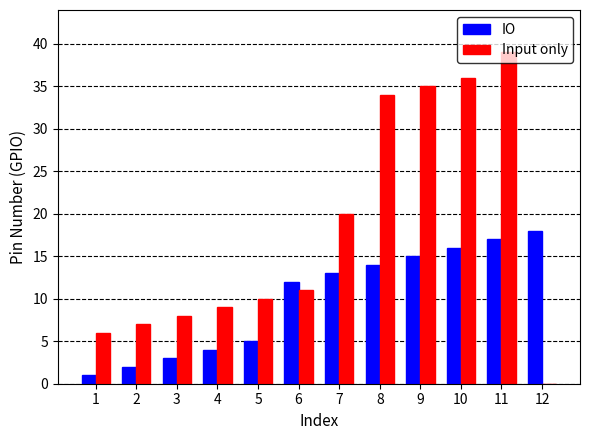

True or false: IO has a value of 18 at 12.

True